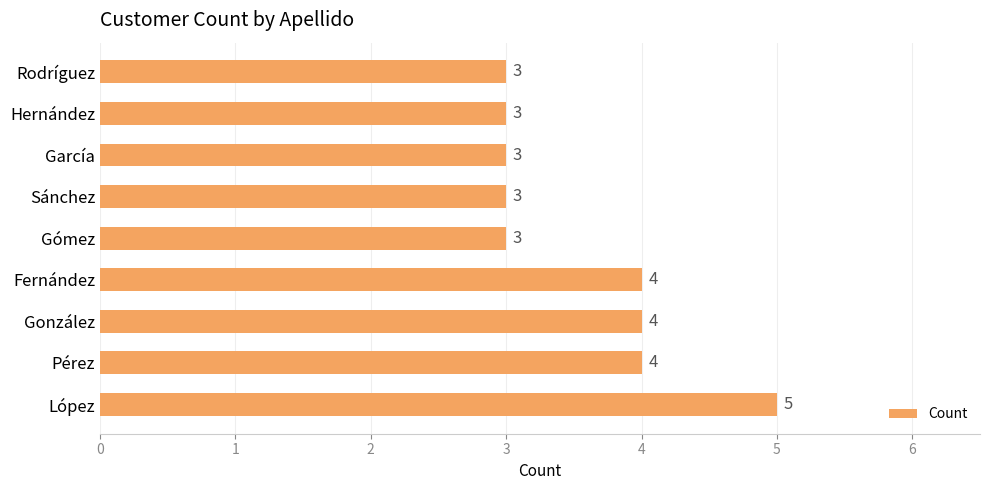

What is the minimum value shown in the chart?

3